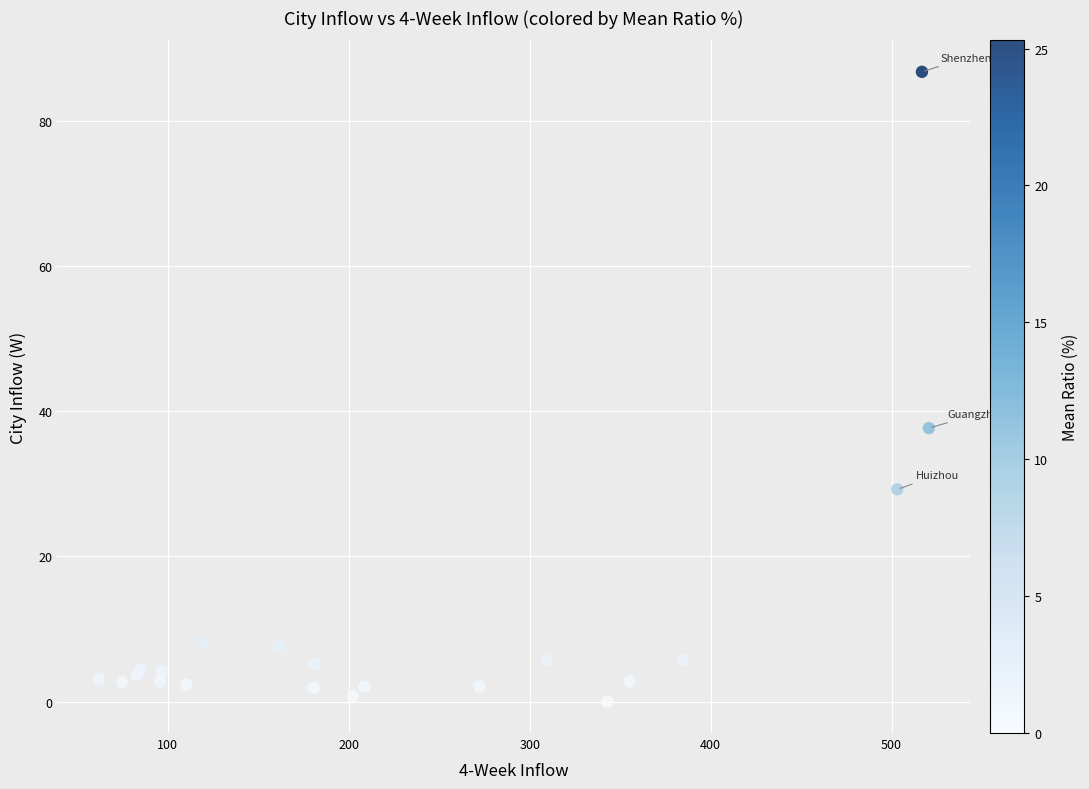

What Y value in the scatter plot is closest to 43?

37.7